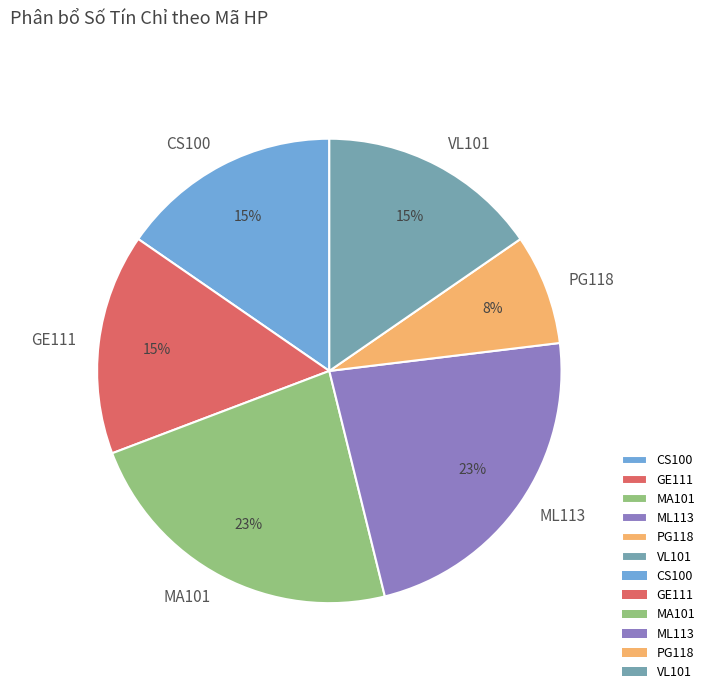

Does any single category account for the majority?

No